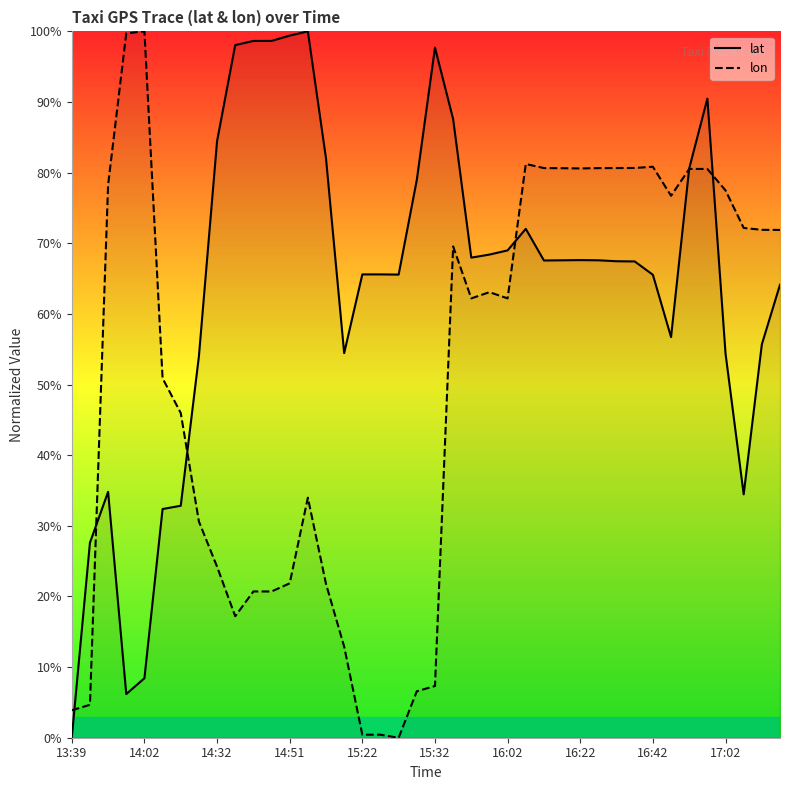

At how many categories does at least one series exceed 85?

10